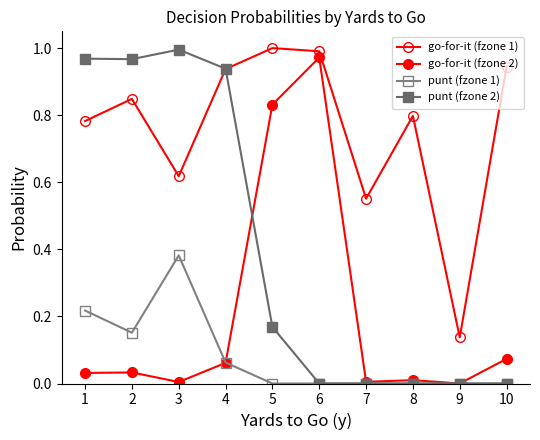

How many times do punt (fzone 2) and go-for-it (fzone 2) cross each other?

1